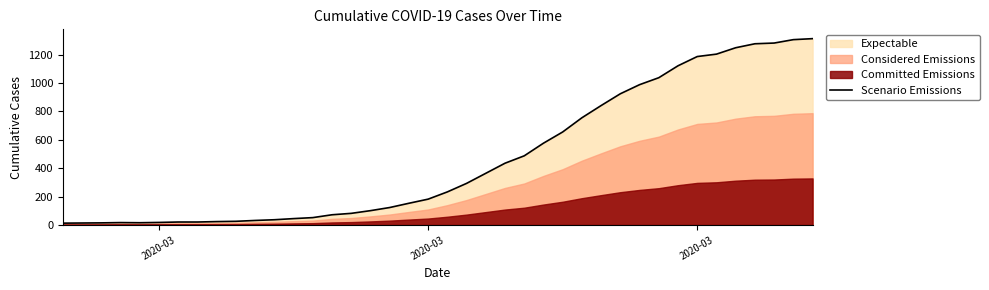

The value at 36 is 2166. True or false?

False